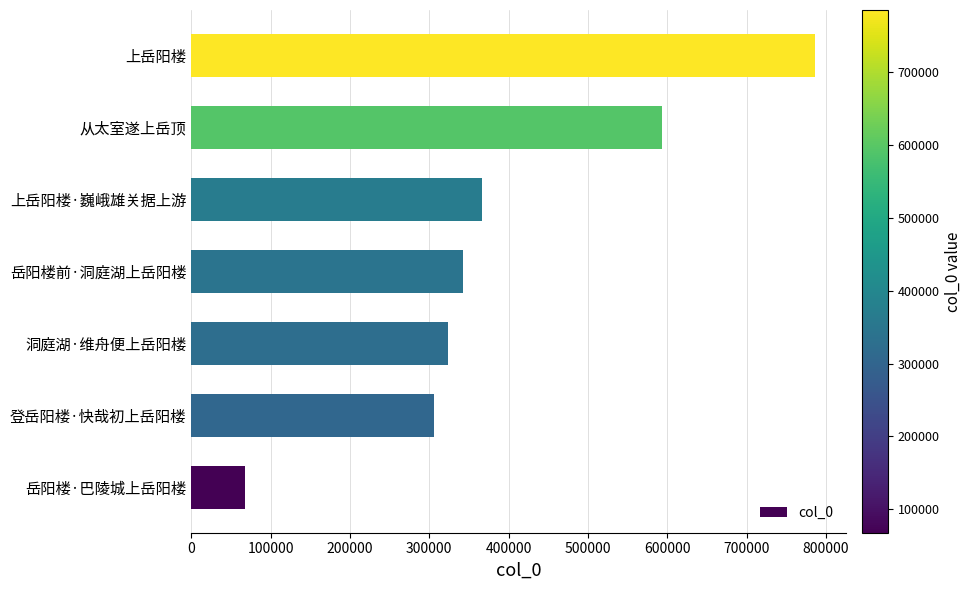

At which label is the value closest to 426697?

上岳阳楼·巍峨雄关据上游